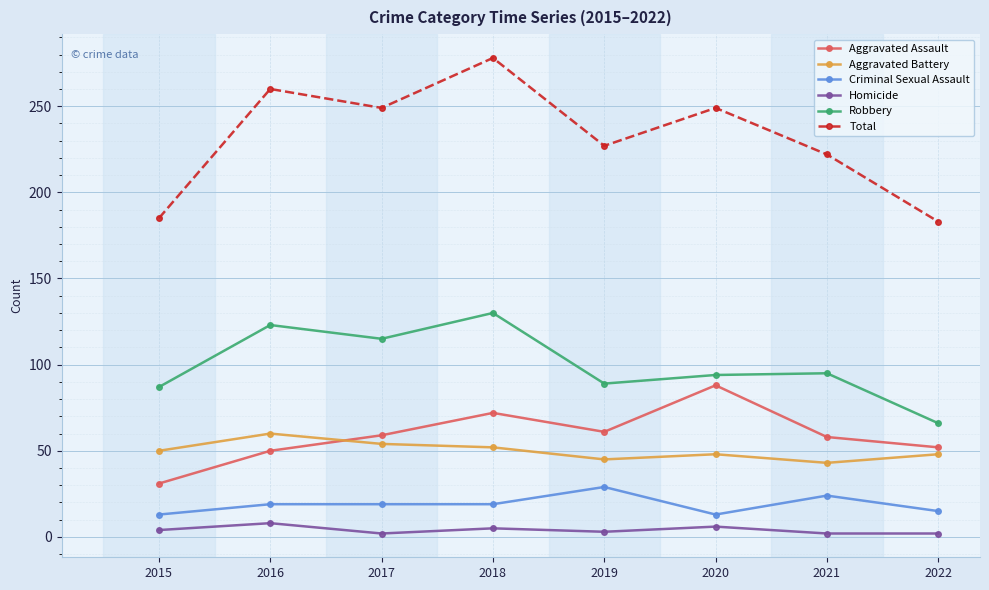

At which category is the sum across all series the highest?

2018